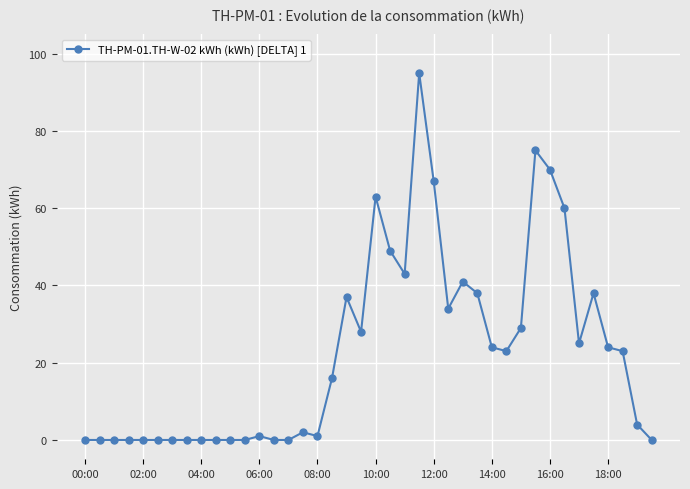

What is the sum of all values?

910